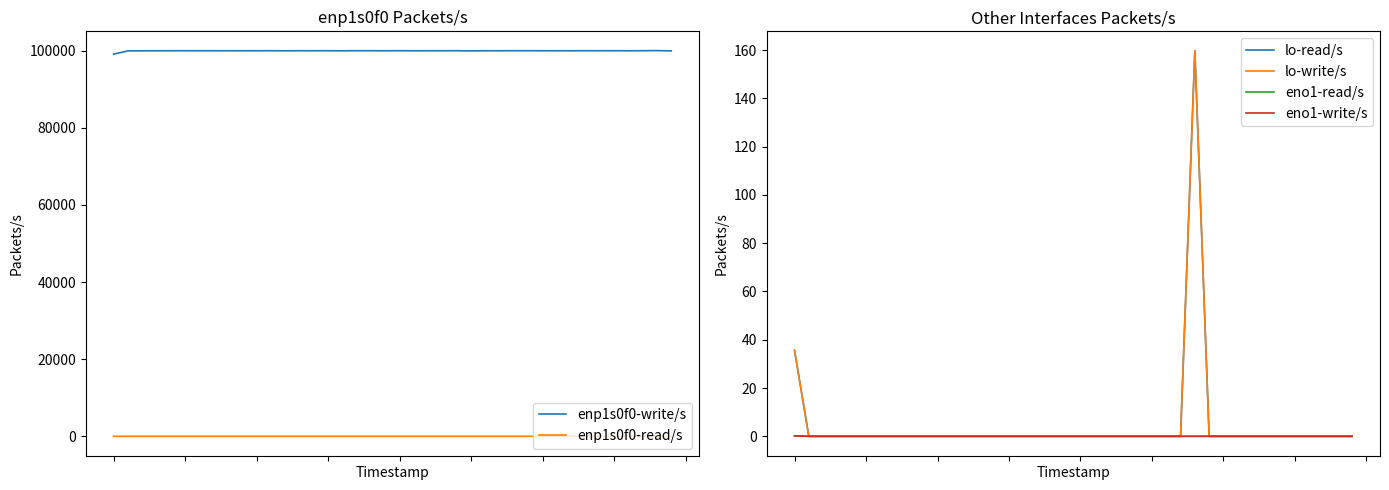

Reading left to right, transcribe all the data shown in this chart.

enp1s0f0-write/s: 0=99115.9	1=99964.6	2=99980.6	3=99990.5	4=99993.3	5=99997.3	6=99996.6	7=99997.4	8=99989.8	9=99994.8	10=99992.2	11=100004.8	12=99976.6	13=99996.2	14=99991.9	15=99996.7	16=99980.2	17=100007.4	18=99995.7	19=99992.5	20=100002.8	21=99986.4	22=99995.2	23=99991.3	24=99999.1	25=99956.8	26=99991.3	27=99991.5	28=99999.3	29=100002.9	30=99991.8	31=99994.6	32=99986.1	33=100007.3	34=99992.6	35=100001.4	36=99988.5	37=100003.9	38=100029.4	39=99958.5
enp1s0f0-read/s: 0=1.1	1=1.0	2=2.0	3=1.0	4=2.0	5=1.0	6=1.0	7=3.0	8=1.0	9=0.0	10=1.0	11=2.0	12=1.0	13=1.0	14=2.0	15=2.0	16=1.0	17=0.0	18=1.0	19=1.0	20=1.0	21=1.0	22=1.0	23=1.0	24=1.0	25=1.0	26=1.0	27=1.0	28=1.0	29=1.0	30=1.0	31=0.0	32=2.0	33=2.0	34=1.0	35=1.0	36=1.0	37=1.0	38=1.0	39=1.0
lo-read/s: 0=35.6	1=0.0	2=0.0	3=0.0	4=0.0	5=0.0	6=0.0	7=0.0	8=0.0	9=0.0	10=0.0	11=0.0	12=0.0	13=0.0	14=0.0	15=0.0	16=0.0	17=0.0	18=0.0	19=0.0	20=0.0	21=0.0	22=0.0	23=0.0	24=0.0	25=0.0	26=0.0	27=0.0	28=159.8	29=0.0	30=0.0	31=0.0	32=0.0	33=0.0	34=0.0	35=0.0	36=0.0	37=0.0	38=0.0	39=0.0
lo-write/s: 0=35.6	1=0.0	2=0.0	3=0.0	4=0.0	5=0.0	6=0.0	7=0.0	8=0.0	9=0.0	10=0.0	11=0.0	12=0.0	13=0.0	14=0.0	15=0.0	16=0.0	17=0.0	18=0.0	19=0.0	20=0.0	21=0.0	22=0.0	23=0.0	24=0.0	25=0.0	26=0.0	27=0.0	28=159.8	29=0.0	30=0.0	31=0.0	32=0.0	33=0.0	34=0.0	35=0.0	36=0.0	37=0.0	38=0.0	39=0.0
eno1-read/s: 0=0.2	1=0.0	2=0.0	3=0.0	4=0.0	5=0.0	6=0.0	7=0.0	8=0.0	9=0.0	10=0.0	11=0.0	12=0.0	13=0.0	14=0.0	15=0.0	16=0.0	17=0.0	18=0.0	19=0.0	20=0.0	21=0.0	22=0.0	23=0.0	24=0.0	25=0.0	26=0.0	27=0.0	28=0.0	29=0.0	30=0.0	31=0.0	32=0.0	33=0.0	34=0.0	35=0.0	36=0.0	37=0.0	38=0.0	39=0.0
eno1-write/s: 0=0.2	1=0.0	2=0.0	3=0.0	4=0.0	5=0.0	6=0.0	7=0.0	8=0.0	9=0.0	10=0.0	11=0.0	12=0.0	13=0.0	14=0.0	15=0.0	16=0.0	17=0.0	18=0.0	19=0.0	20=0.0	21=0.0	22=0.0	23=0.0	24=0.0	25=0.0	26=0.0	27=0.0	28=0.0	29=0.0	30=0.0	31=0.0	32=0.0	33=0.0	34=0.0	35=0.0	36=0.0	37=0.0	38=0.0	39=0.0